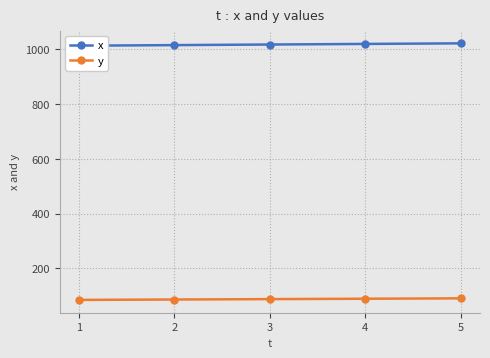

List the series in order of their overall mean, highest first.

x, y